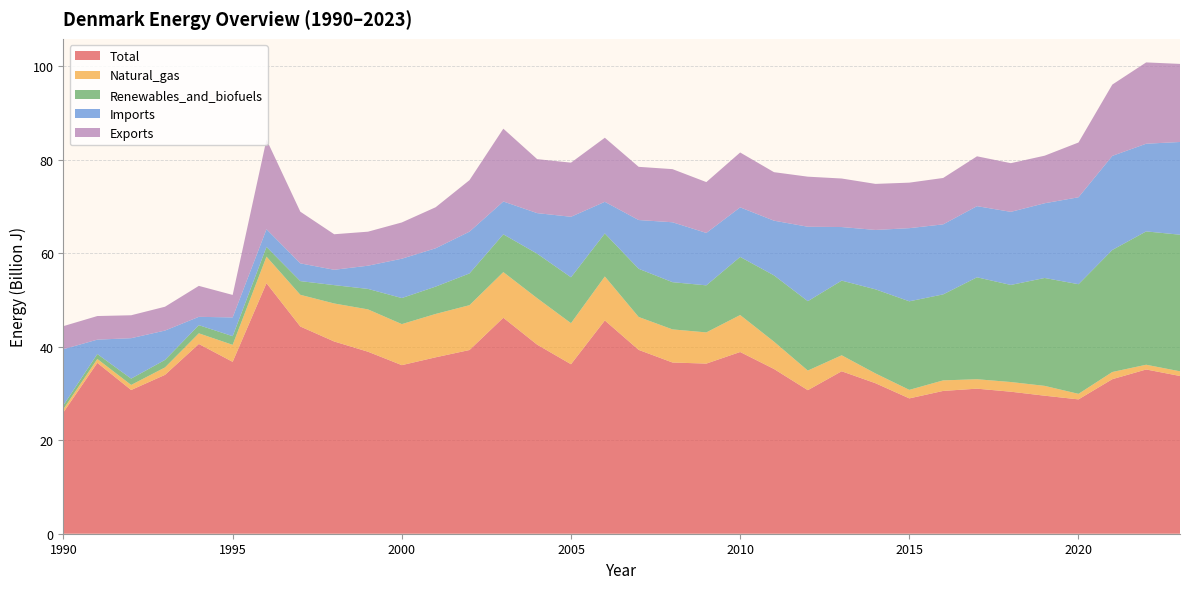

Reading left to right, what are all the values shown in this chart?

Total: 1990=25982000000	1991=36545000000	1992=30738000000	1993=33974000000	1994=40578000000	1995=36759443000	1996=53581948000	1997=44314605000	1998=41113000000	1999=38920000000	2000=36053000000	2001=37729000000	2002=39287000000	2003=46186000000	2004=40430000000	2005=36246000000	2006=45611000000	2007=39316000000	2008=36616000000	2009=36383000000	2010=38862096000	2011=35229121000	2012=30701118000	2013=34742780000	2014=32183620000	2015=28940632000	2016=30538406000	2017=31022559000	2018=30370174000	2019=29516955000	2020=28728658000	2021=33050614999	2022=35123888000	2023=33732930000
Natural_gas: 1990=694000000	1991=829000000	1992=1081000000	1993=1589000000	1994=2280000000	1995=3635000000	1996=5679000000	1997=6780000000	1998=8128000000	1999=9056000000	2000=8774000000	2001=9273000000	2002=9590000000	2003=9764000000	2004=9941000000	2005=8780000000	2006=9401000000	2007=7037000000	2008=7082000000	2009=6671000000	2010=7906000000	2011=5841000000	2012=4192000000	2013=3417000000	2014=2095755000	2015=1824288000	2016=2254877000	2017=2017258000	2018=2071918000	2019=2102248999	2020=1184095000	2021=1535814000	2022=1015201000	2023=1000193000
Renewables_and_biofuels: 1990=825000000	1991=1057000000	1992=1352000000	1993=1607000000	1994=1743000000	1995=1852443000	1996=2078947999	1997=2928605000	1998=3925000000	1999=4379000000	2000=5572000000	2001=5846000000	2002=6789000000	2003=8078000000	2004=9519000000	2005=9812000000	2006=9201000000	2007=10305000000	2008=10096000000	2009=10063000000	2010=12429178000	2011=14180853000	2012=14837229000	2013=15967728000	2014=17983683000	2015=18937051000	2016=18390025000	2017=21797914000	2018=20759881000	2019=23073203000	2020=23446867000	2021=26097976000	2022=28512843000	2023=29212913000
Imports: 1990=11973000000	1991=3075000000	1992=8647000000	1993=6279000000	1994=1781000000	1995=4013000000	1996=3781000000	1997=3796000000	1998=3280000000	1999=4963000000	2000=8417000000	2001=8199000000	2002=8939000000	2003=7023000000	2004=8673000000	2005=12943000000	2006=6767000000	2007=10427000000	2008=12815000000	2009=11208000000	2010=10599000000	2011=11694000000	2012=15920000000	2013=11459000000	2014=12702000000	2015=15644747000	2016=14976458000	2017=15218109000	2018=15633609000	2019=15981899000	2020=18593972000	2021=20119850000	2022=18752207000	2023=19830774000
Exports: 1990=4925000000	1991=5047000000	1992=4901000000	1993=5094000000	1994=6621000000	1995=4807000000	1996=19182000000	1997=11048000000	1998=7600000000	1999=7276000000	2000=7752000000	2001=8774000000	2002=11010000000	2003=15568000000	2004=11545000000	2005=11574000000	2006=13702000000	2007=11377000000	2008=11360000000	2009=10874000000	2010=11734000000	2011=10374000000	2012=10706000000	2013=10377000000	2014=9847000000	2015=9733185000	2016=9919365000	2017=10655394000	2018=10409267000	2019=10171042000	2020=11711401000	2021=15251013000	2022=17389516000	2023=16697509999